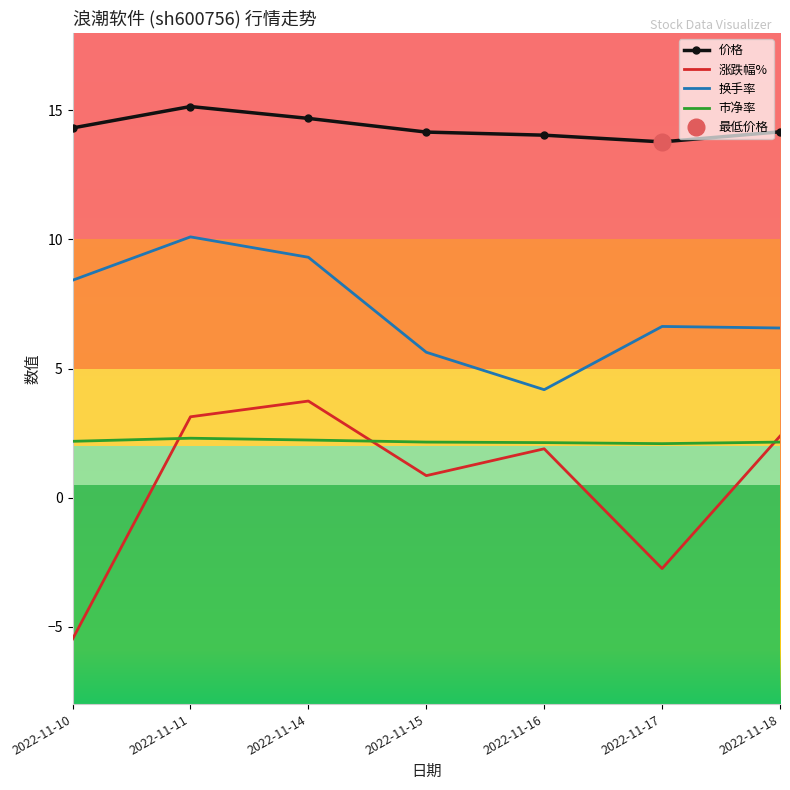

Where is the first local maximum for 价格?

2022-11-11